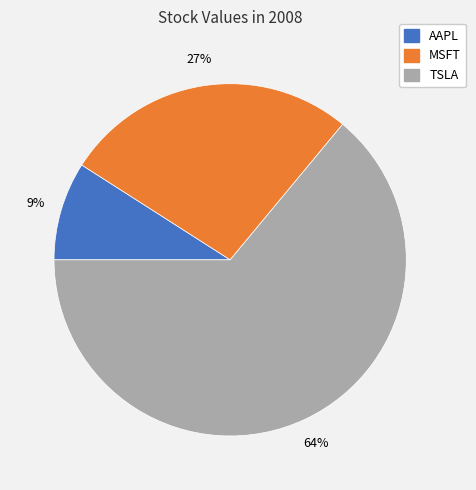

Is there any slice that represents more than half of the pie?

Yes